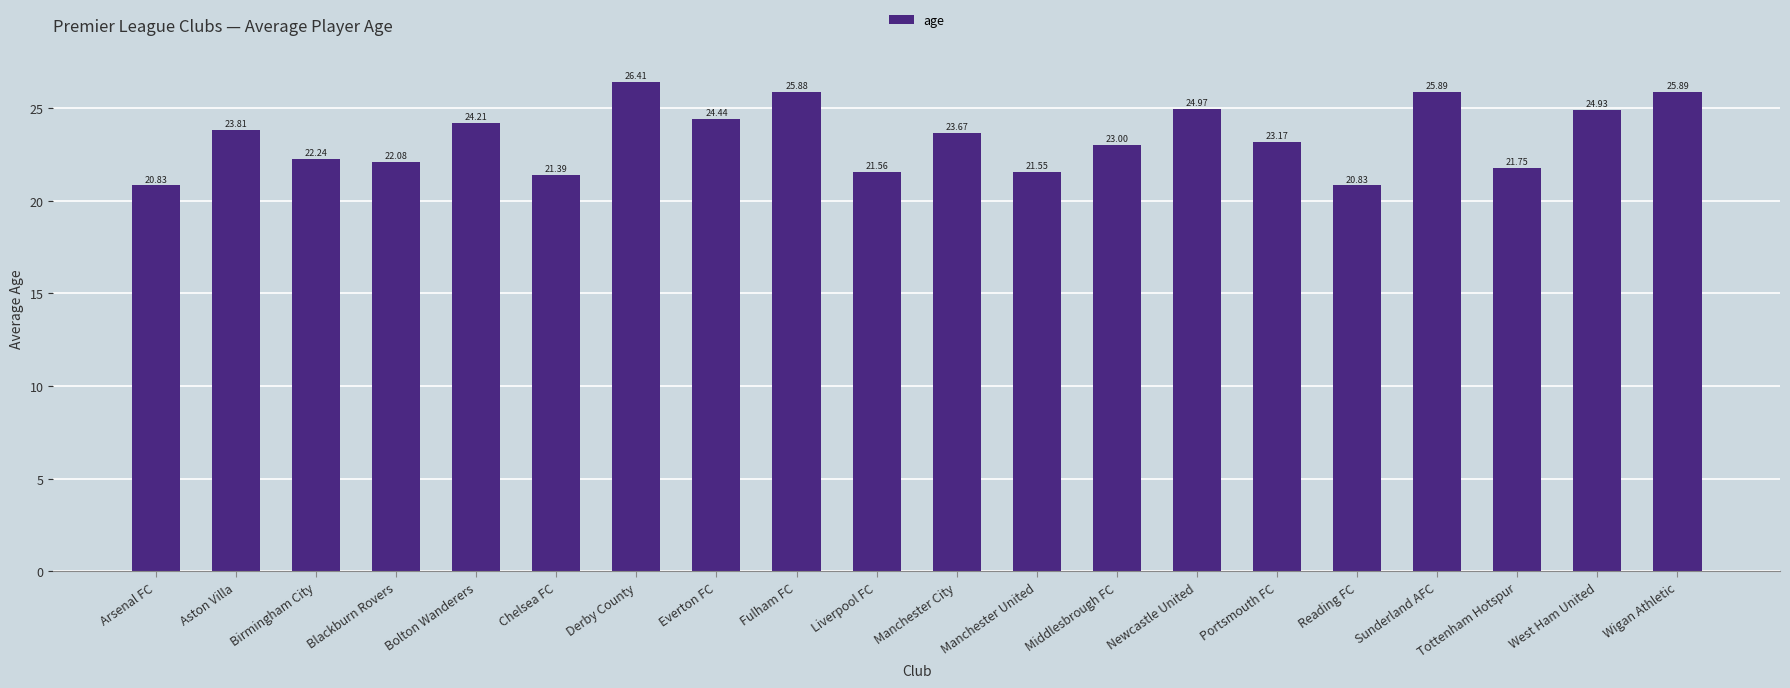

Count the number of categories in the chart.

20